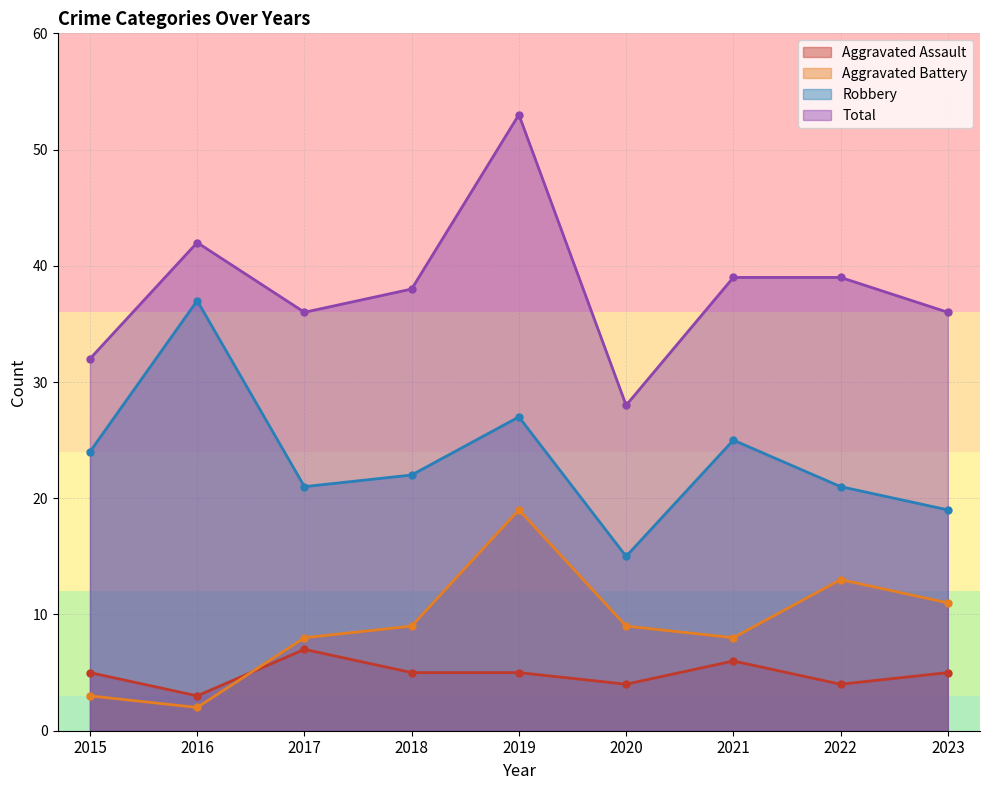

What is the difference between the maximum and minimum values in the Robbery series?

22